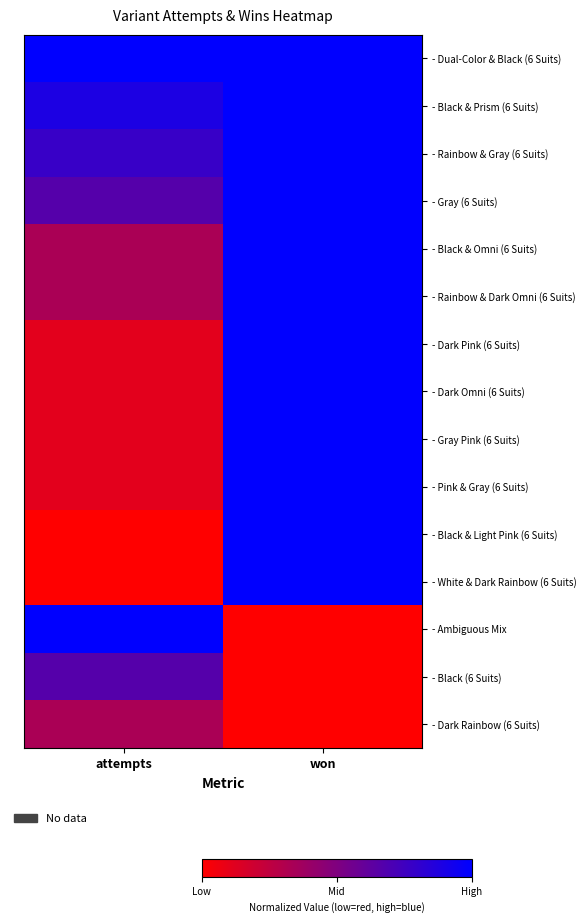

Which category has the lowest value across all series?

attempts